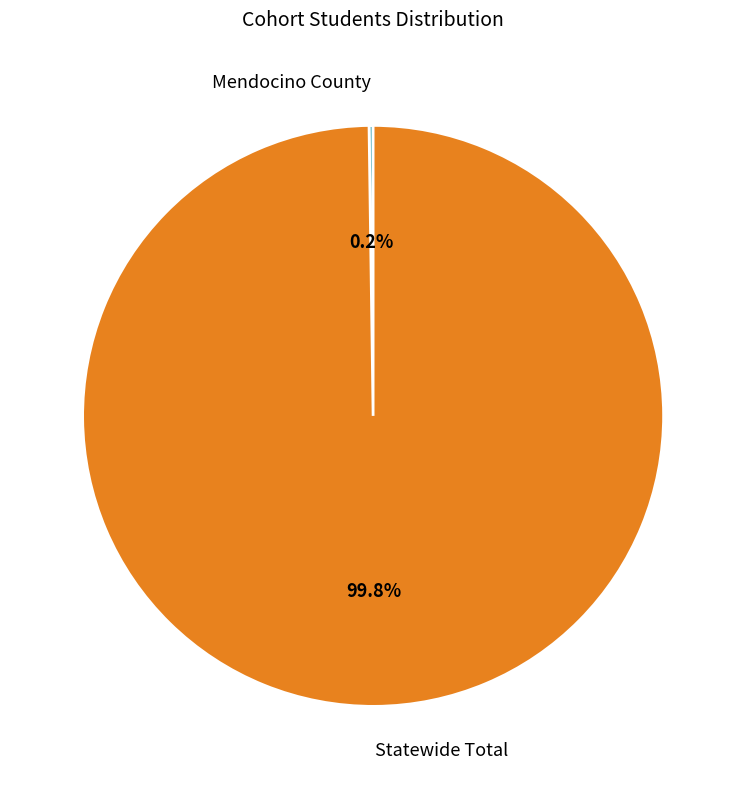

Which slice is the largest?

Statewide Total